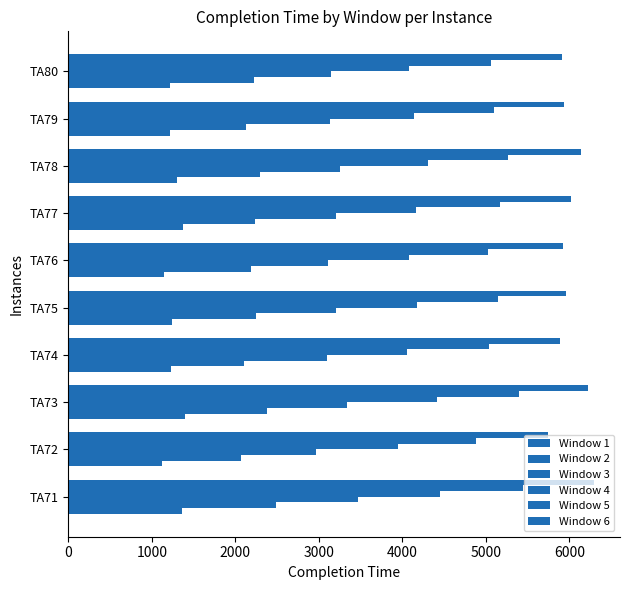

What is the maximum value shown in the chart?

6292